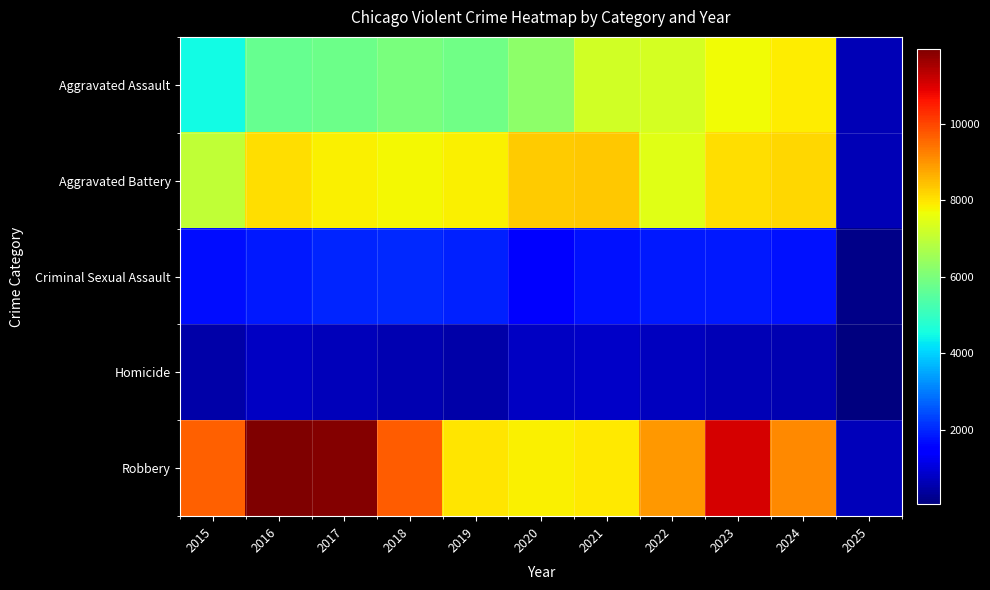

What is the spread (max minus min) of values at 2015?

9142